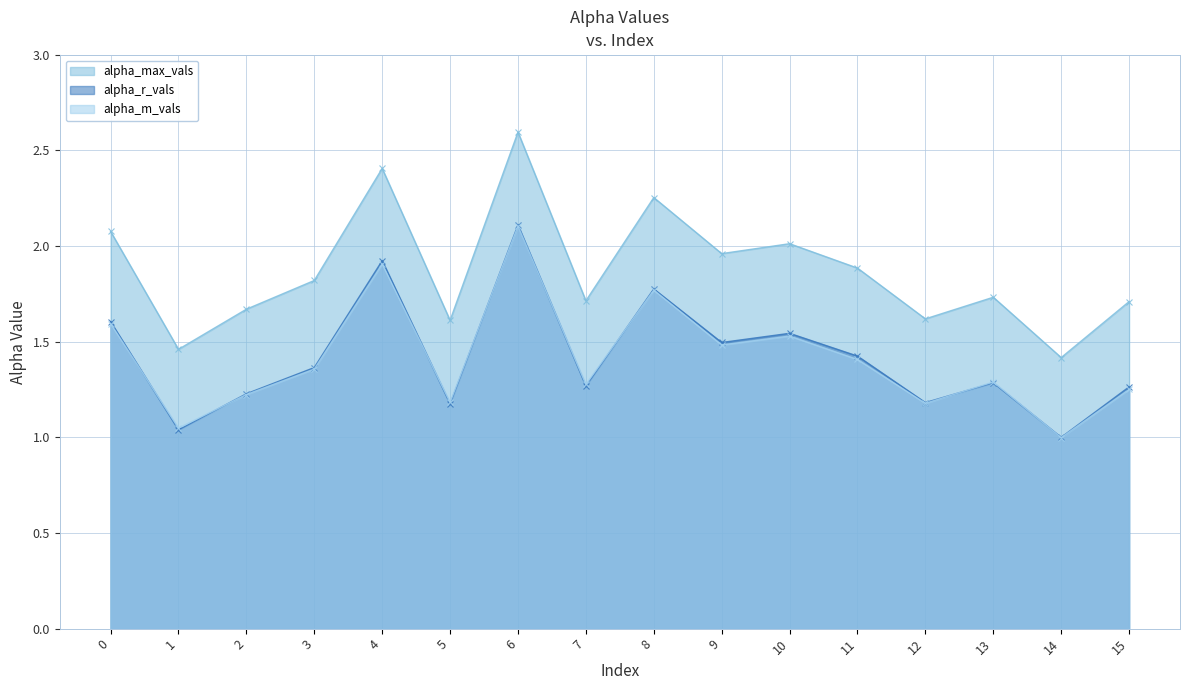

What is the difference between the maximum and minimum values in the alpha_r_vals series?

1.1